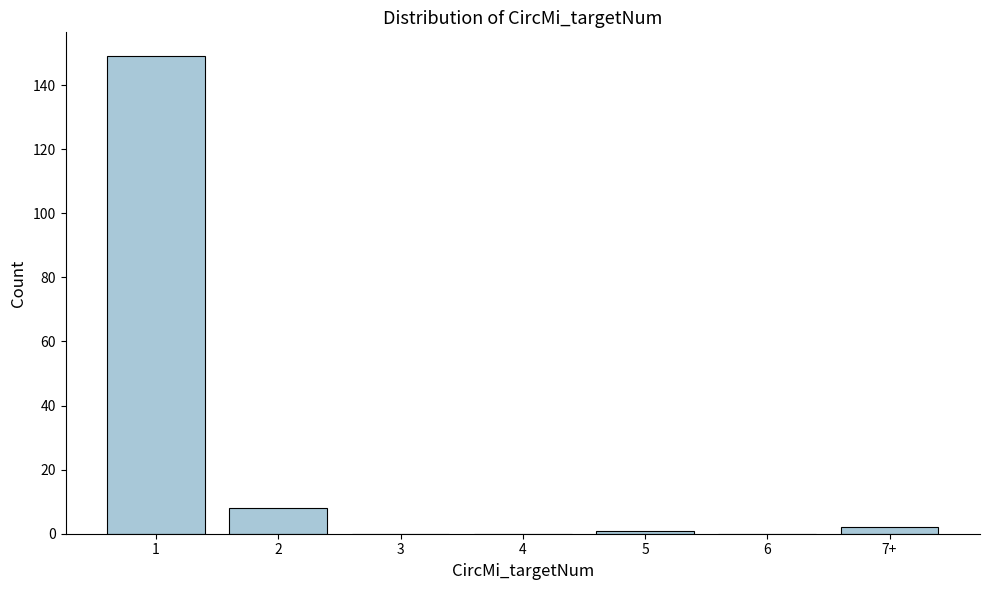

Reading left to right, what are all the values shown in this chart?

1=149	2=8	3=0	4=0	5=1	6=0	7+=2